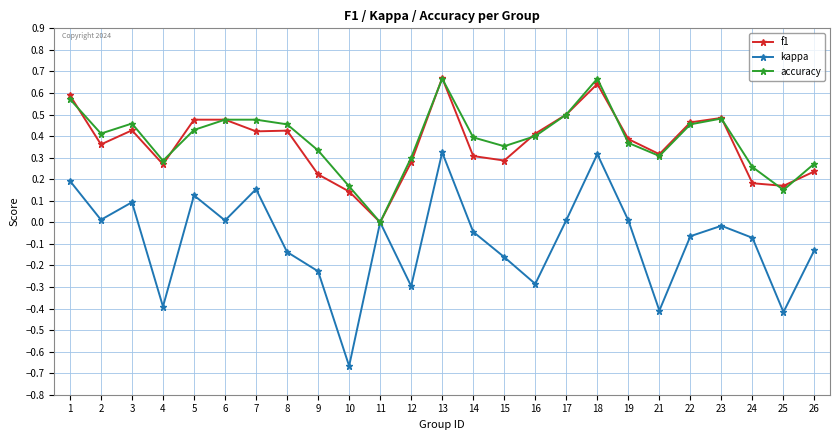

How many distinct data groups are displayed?

3